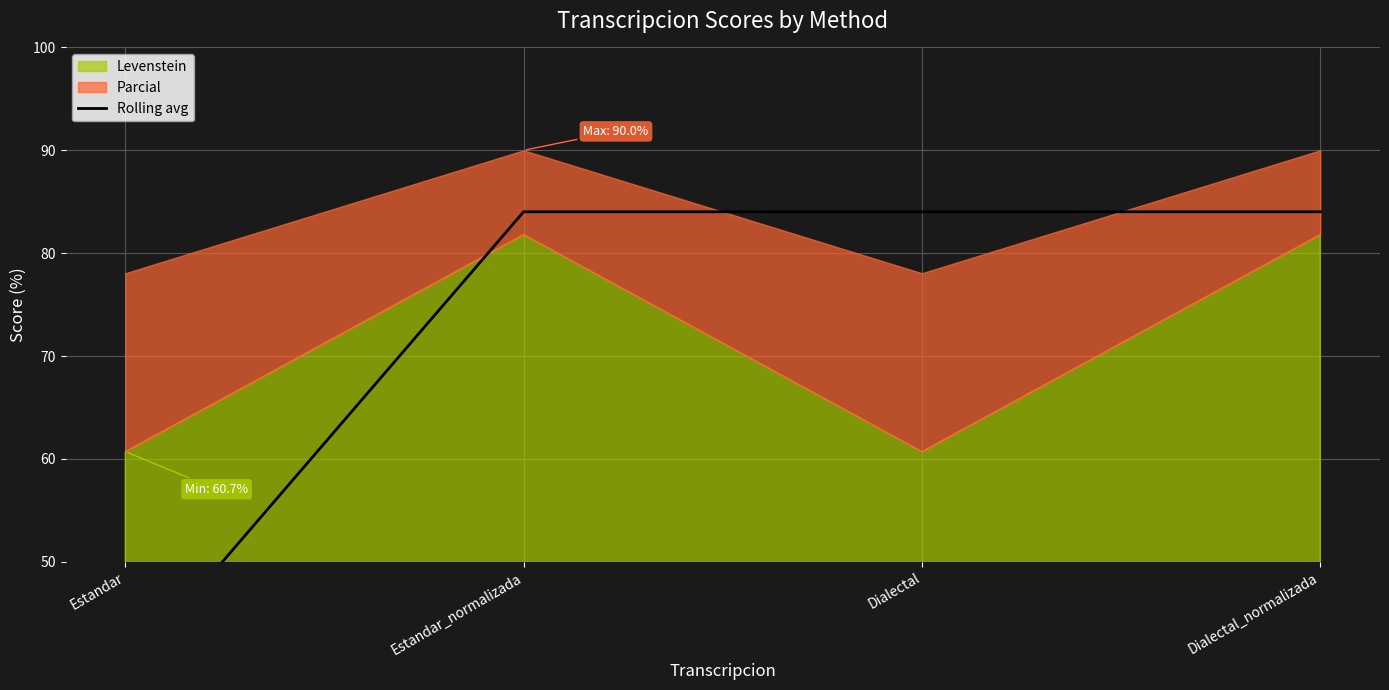

What is the label of the 3rd point from the right?

Estandar_normalizada